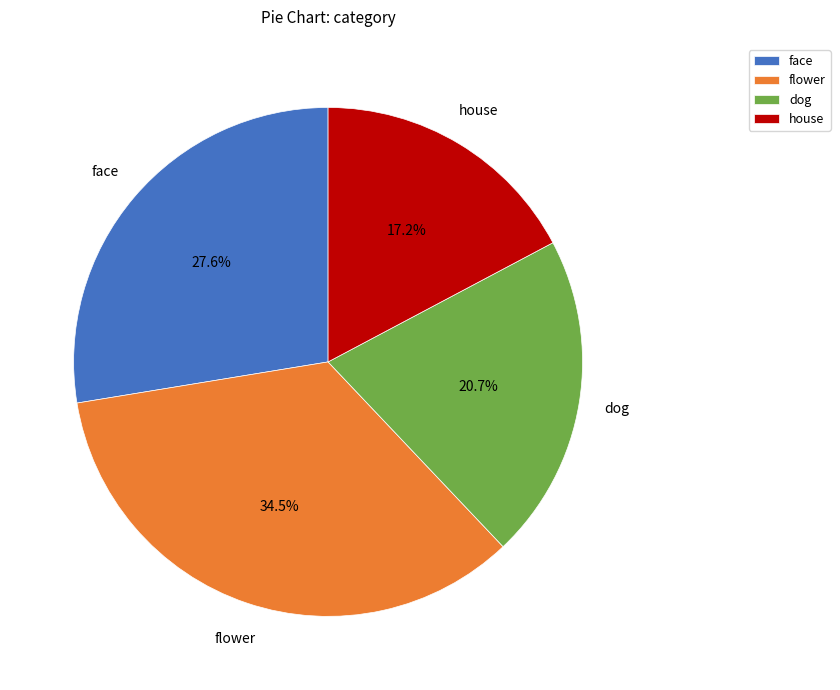

Approximately how many times larger is the value at house compared to face?

0.6